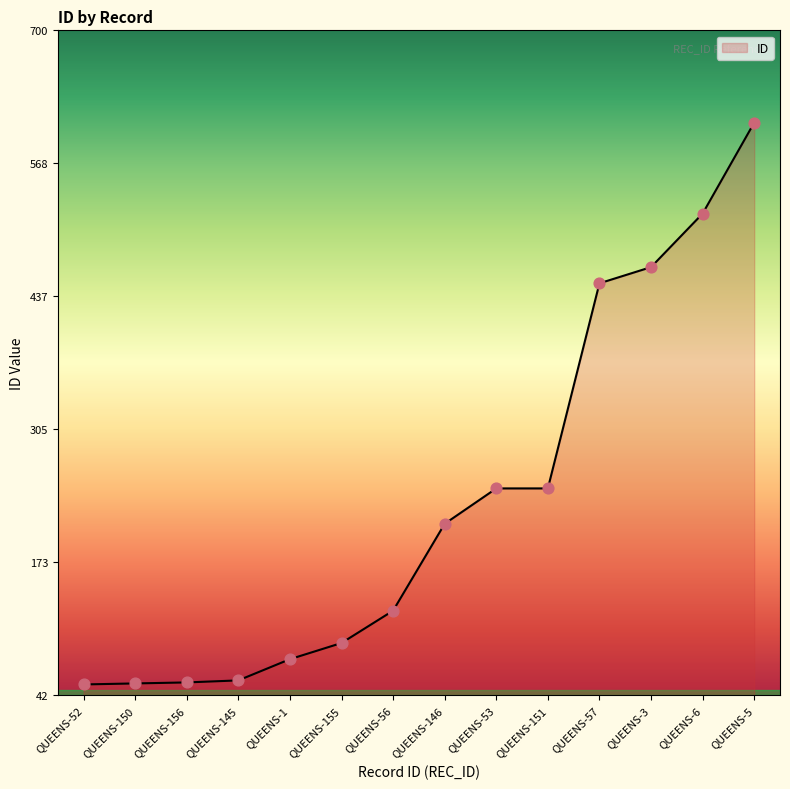

What is the change in value from QUEENS-146 to QUEENS-151?

+35